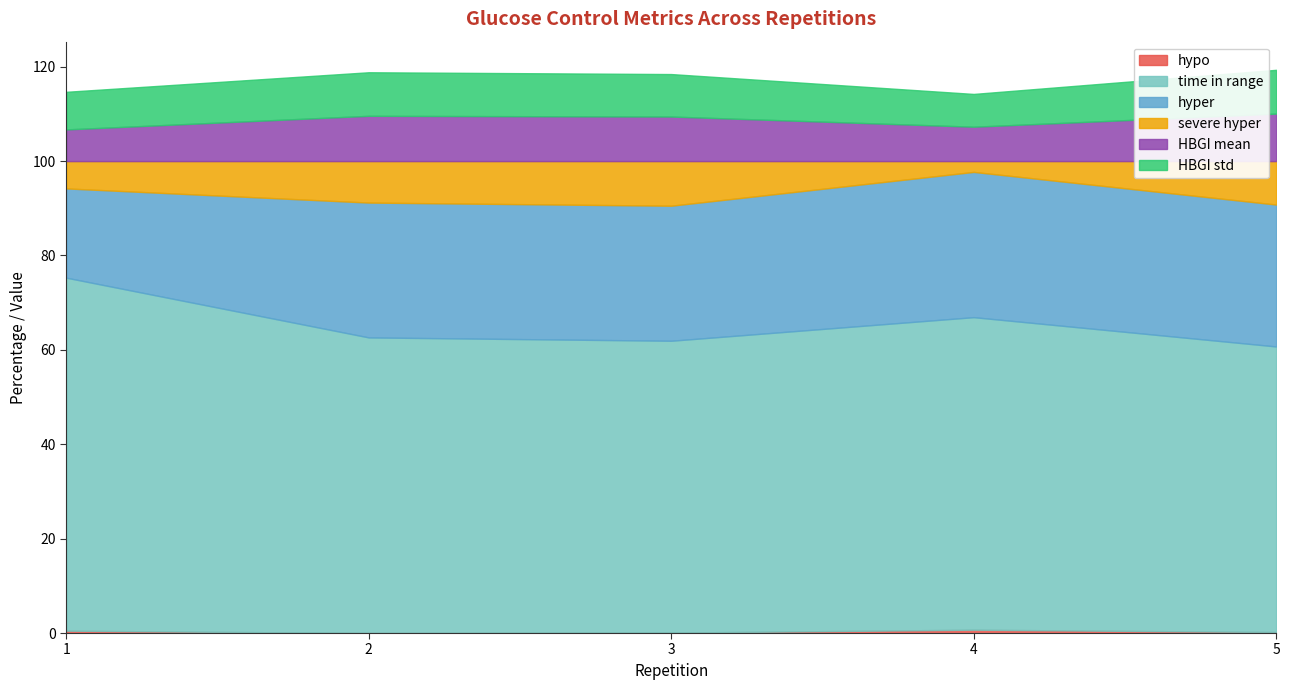

How many positive values does the hypo series have?

4